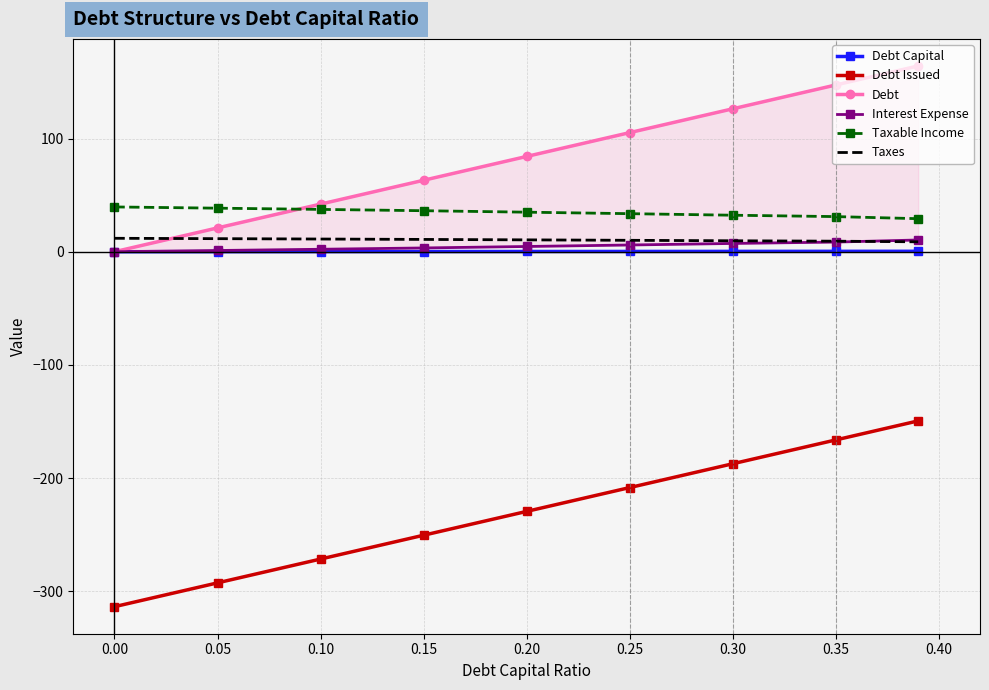

Which series has the largest total across all categories?

Debt